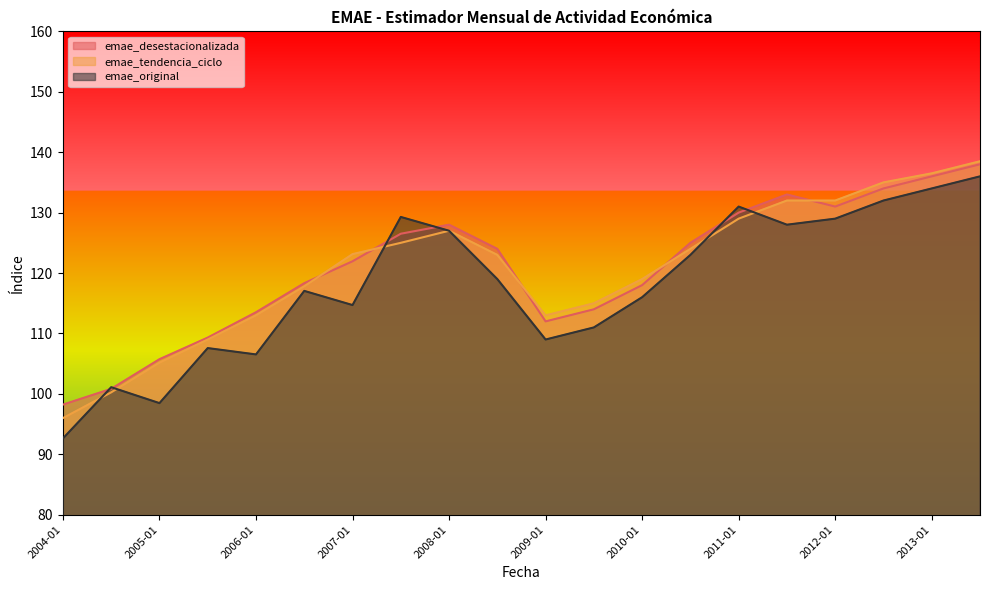

Which category has the lowest value in the emae_desestacionalizada series?

2004-01